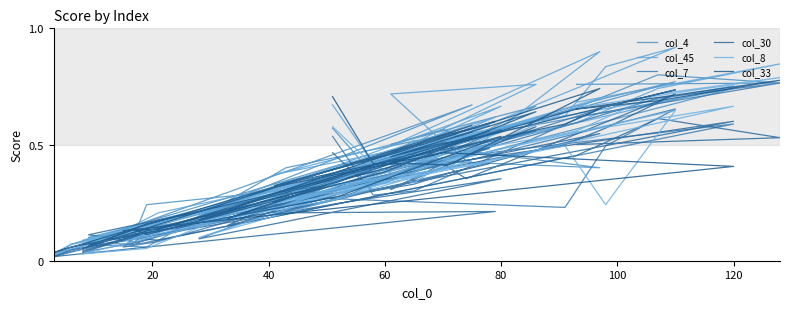

How many interior local peaks does the col_45 series have?

11